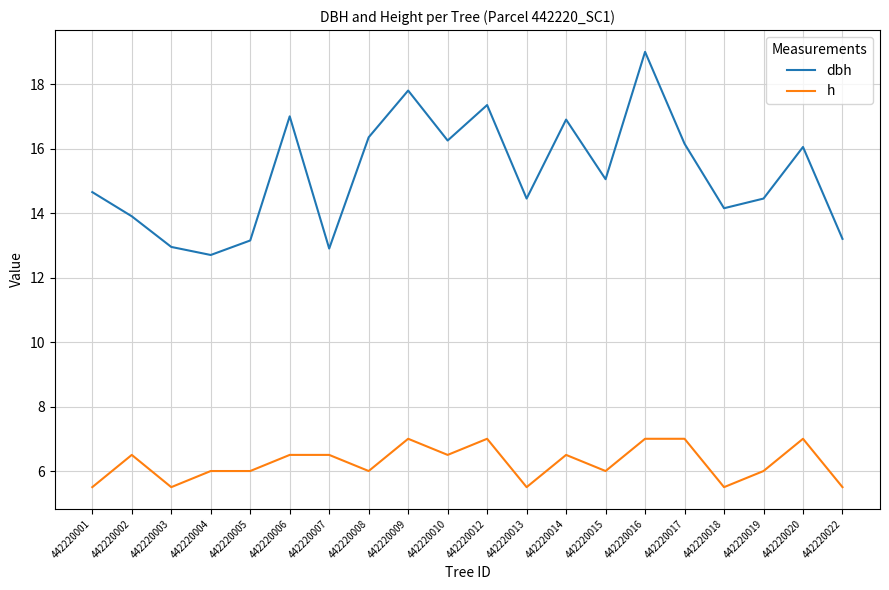

True or false: h has more than 1 interior local peaks.

True